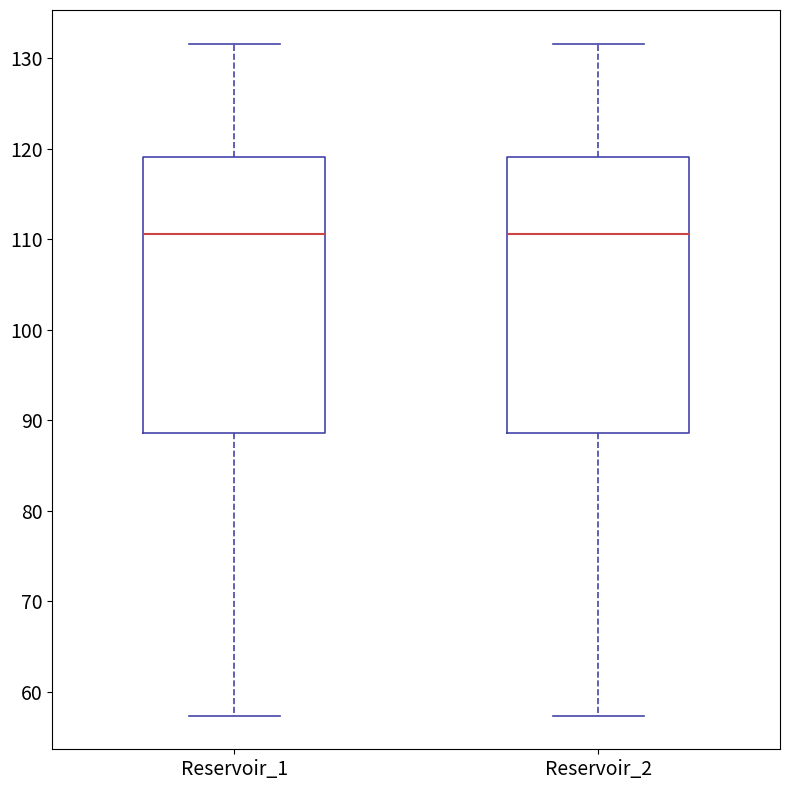

Reading left to right, transcribe this box plot: for each box, give where its median line is, the range the box spans, and where its two whiskers end, as read against the y-axis. The values are not printed on the chart, so give them approximately, as read against the axis.

Reservoir_1: median 111, box 89 to 119, whiskers 57 to 132
Reservoir_2: median 111, box 89 to 119, whiskers 57 to 132